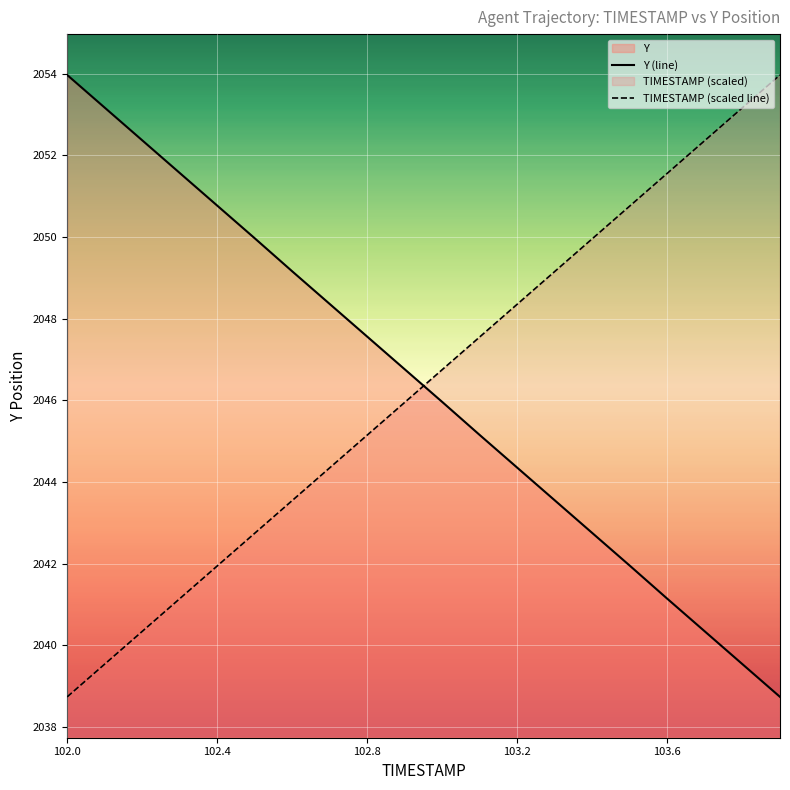

What is the difference between the maximum and minimum values in the Y (line) series?

15.2